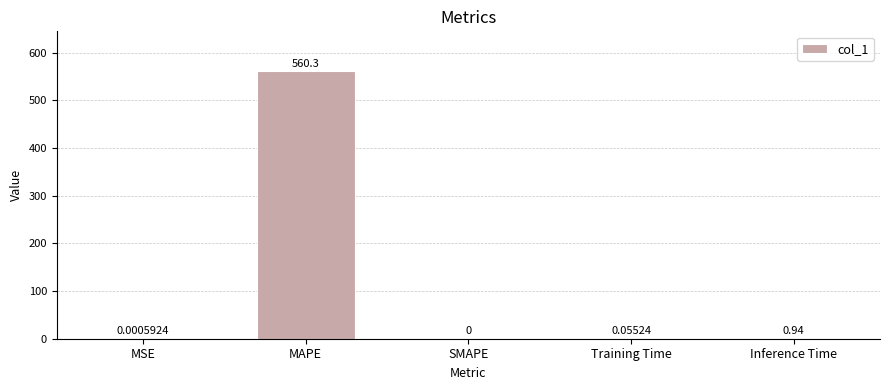

Between MSE and Inference Time, which is larger?

Inference Time